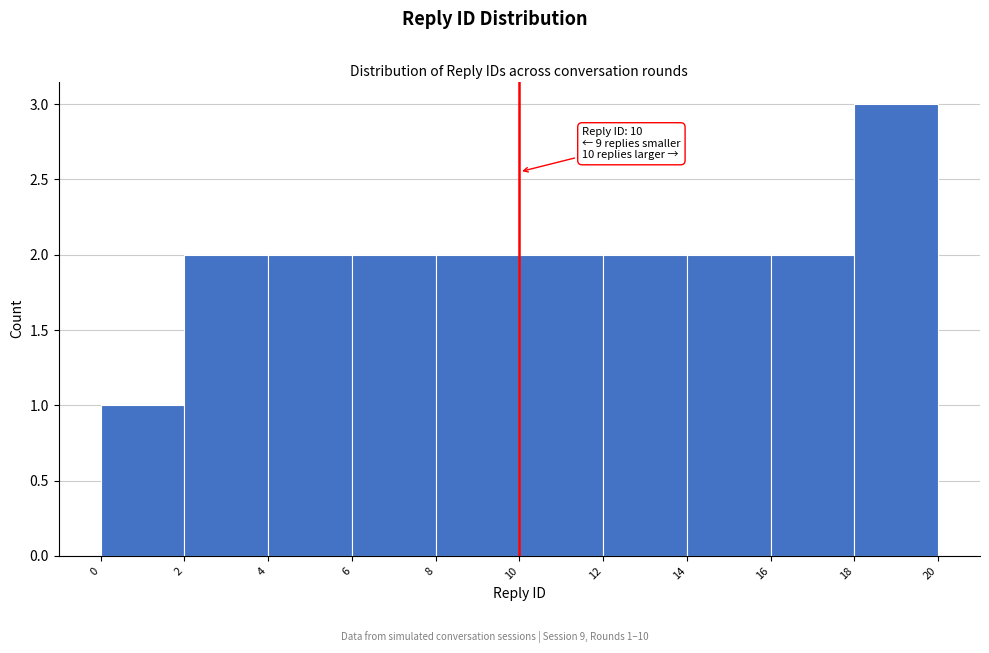

Over which range of the x-axis is the bar tallest?

18 to 20